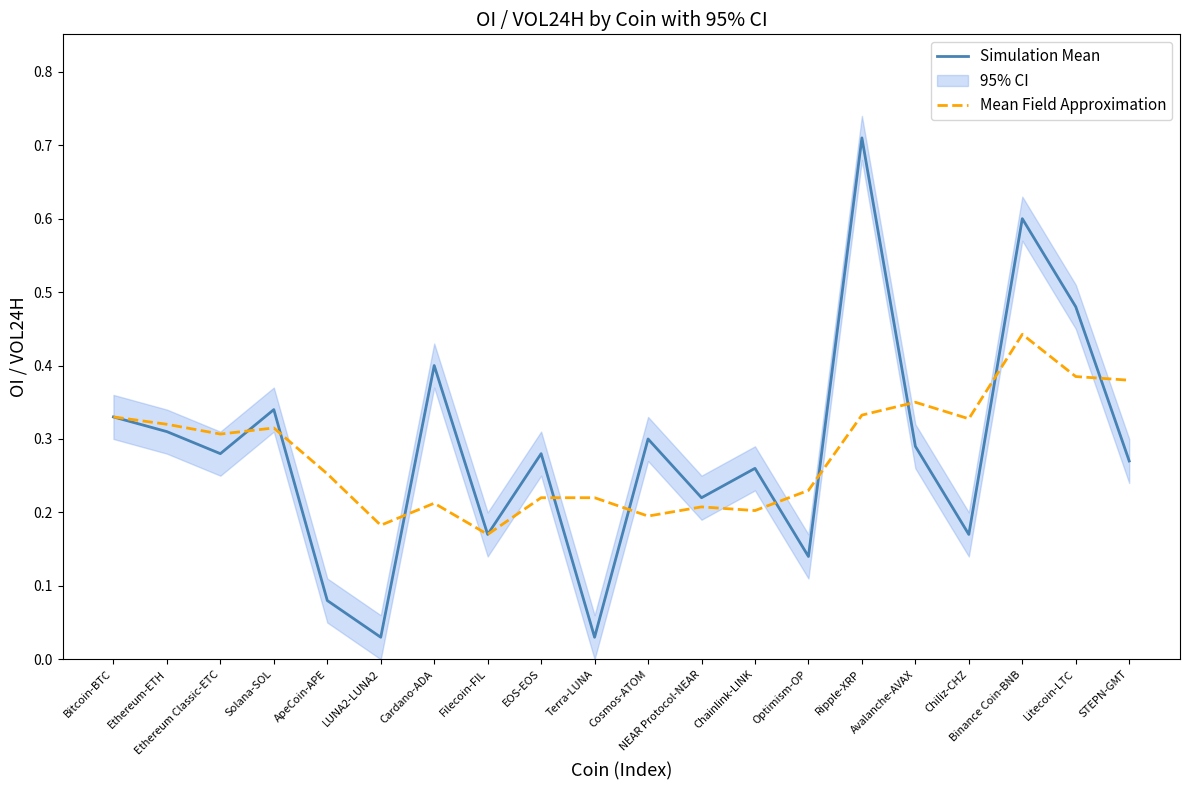

How many Mean Field Approximation values are between 0 and 1?

20